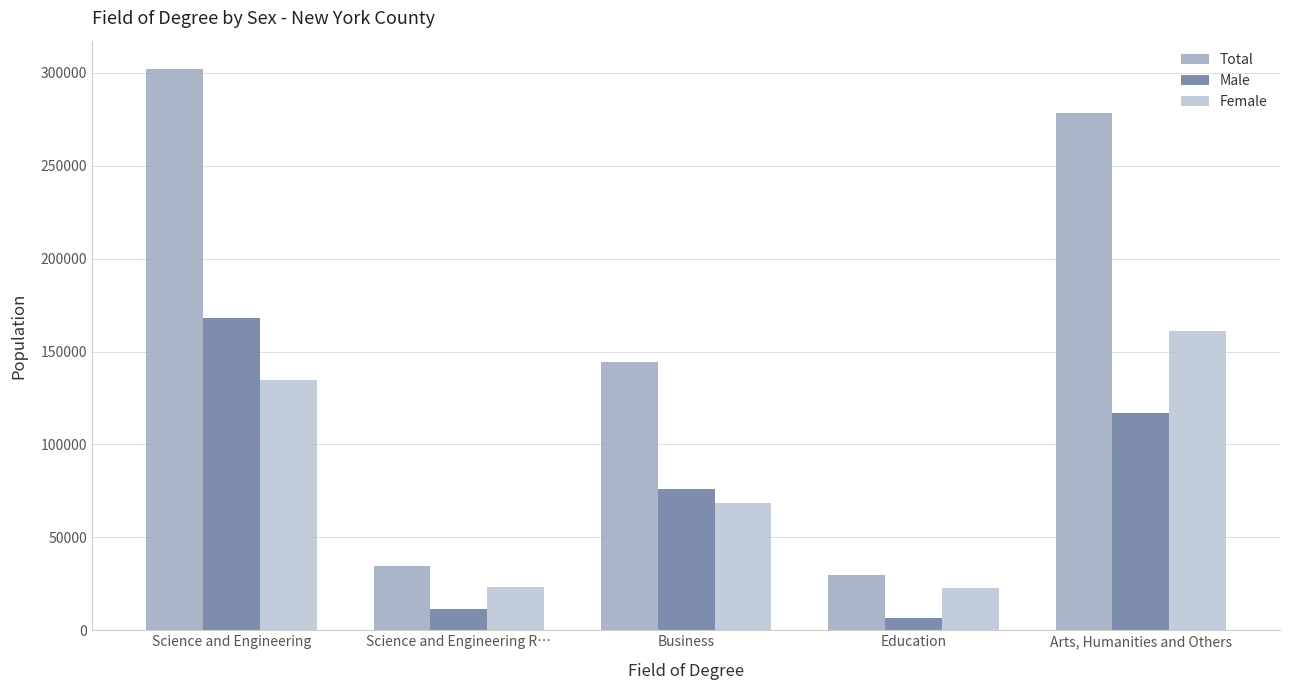

Is the value of Male at Science and Engineering R… greater than the value of Total at Arts, Humanities and Others?

No